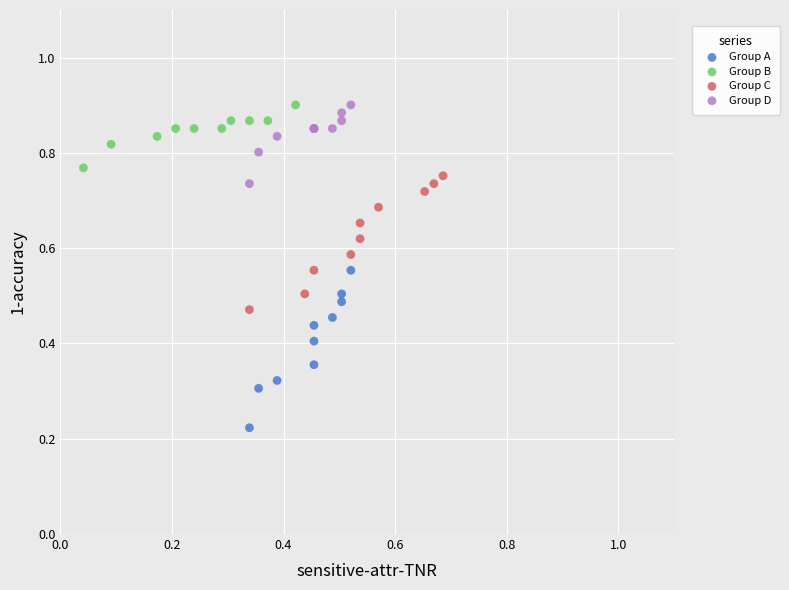

What are all the series names shown in the legend?

Group A, Group B, Group C, Group D